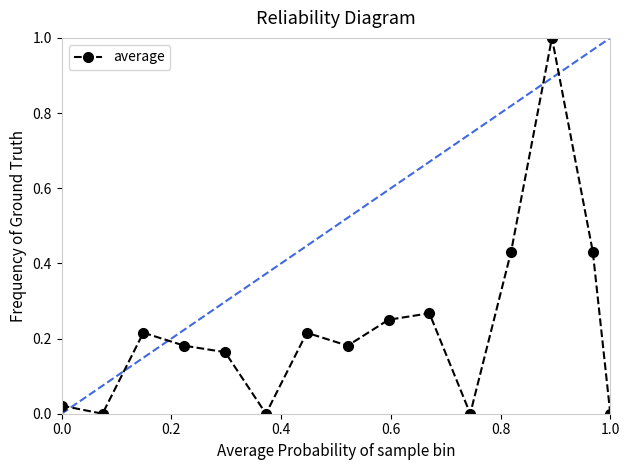

What is the maximum value shown in the chart?

1.0